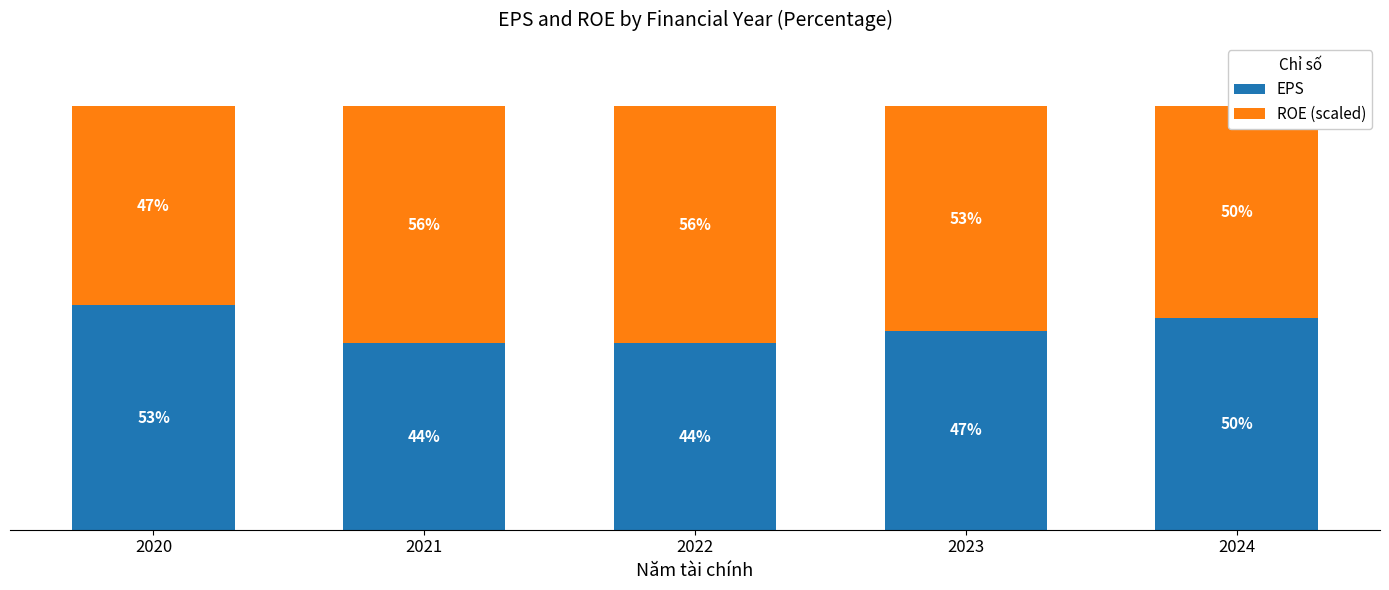

Does the chart contain stacked bars?

Yes